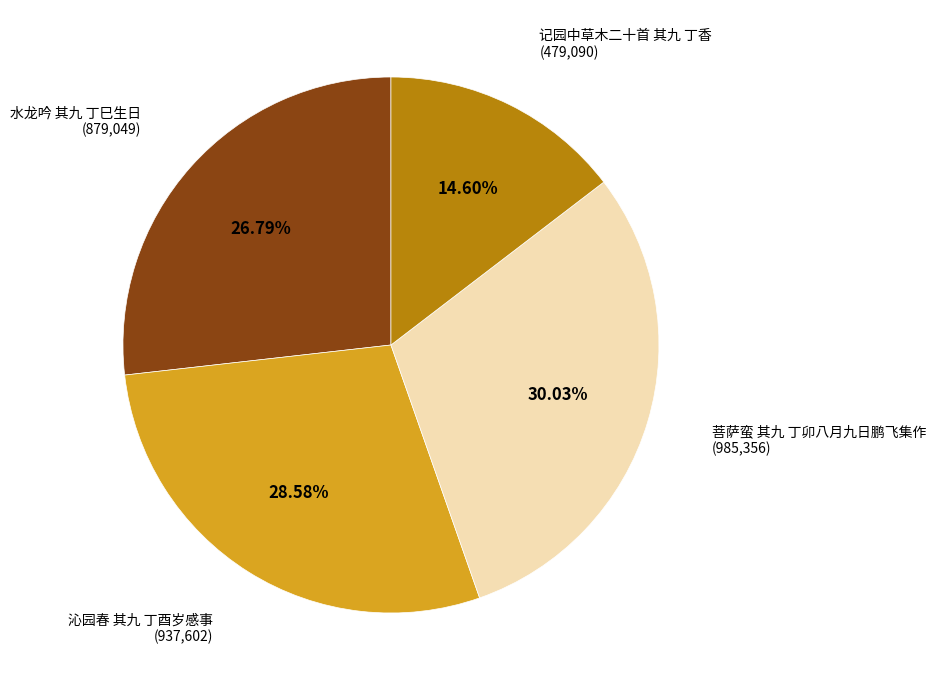

What is the largest slice in the pie chart?

菩萨蛮 其九 丁卯八月九日鹏飞集作